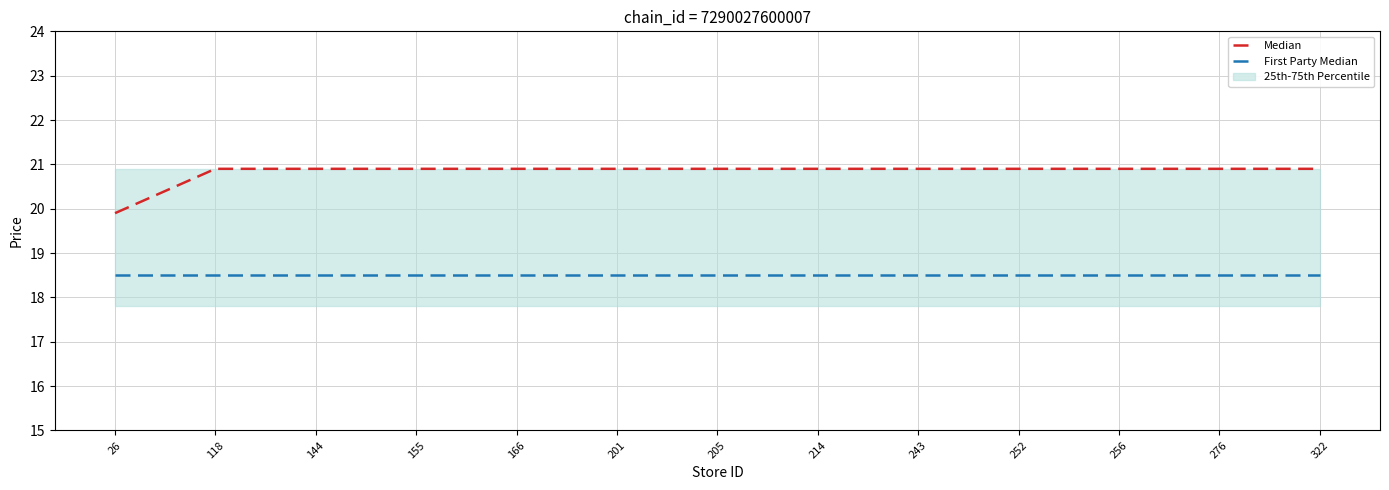

True or false: First Party Median and Median cross at least once.

False